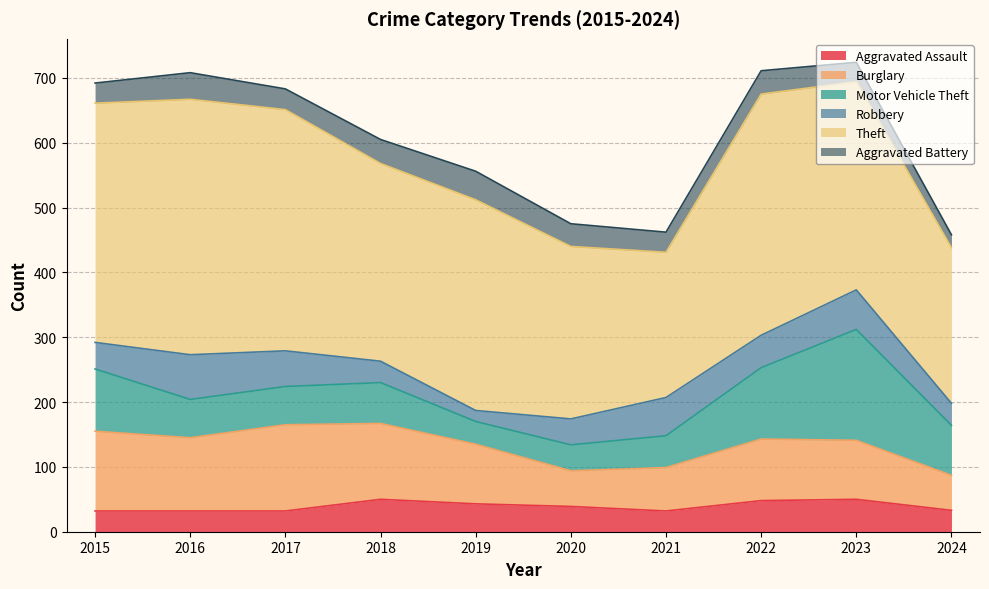

What is the maximum value for Burglary?

133